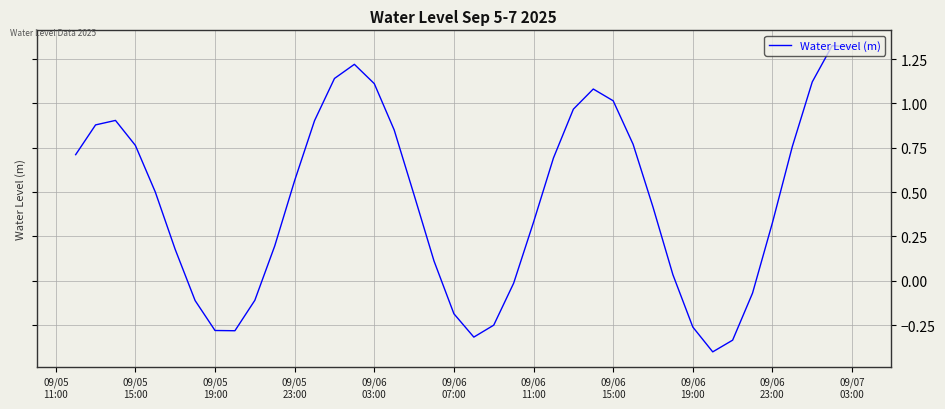

What is the difference between the maximum and minimum values?

1.7